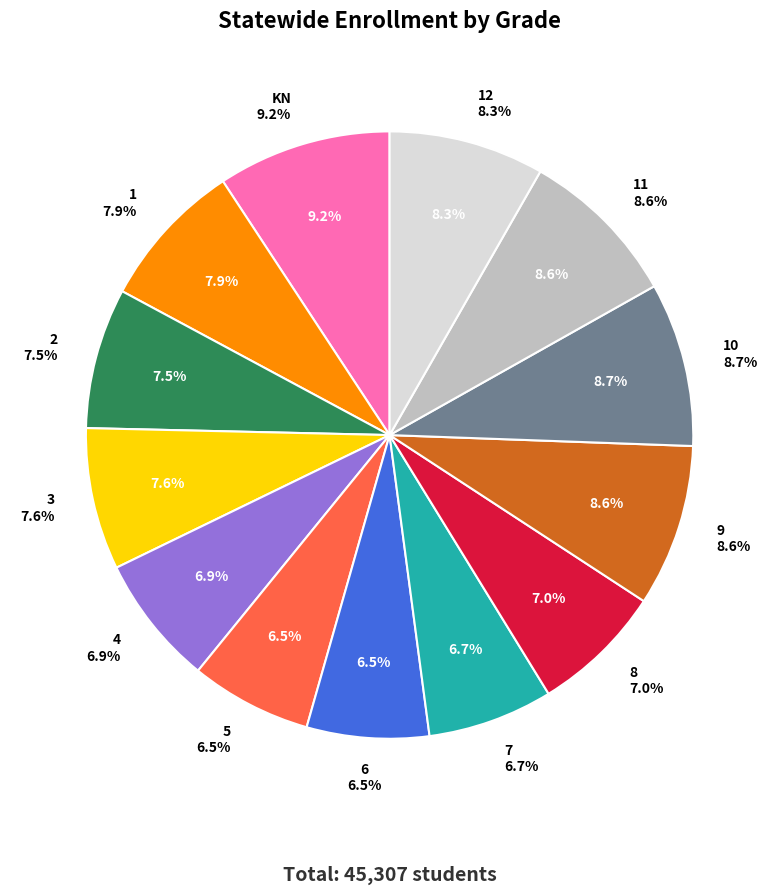

What is the smallest slice in the pie chart?

5